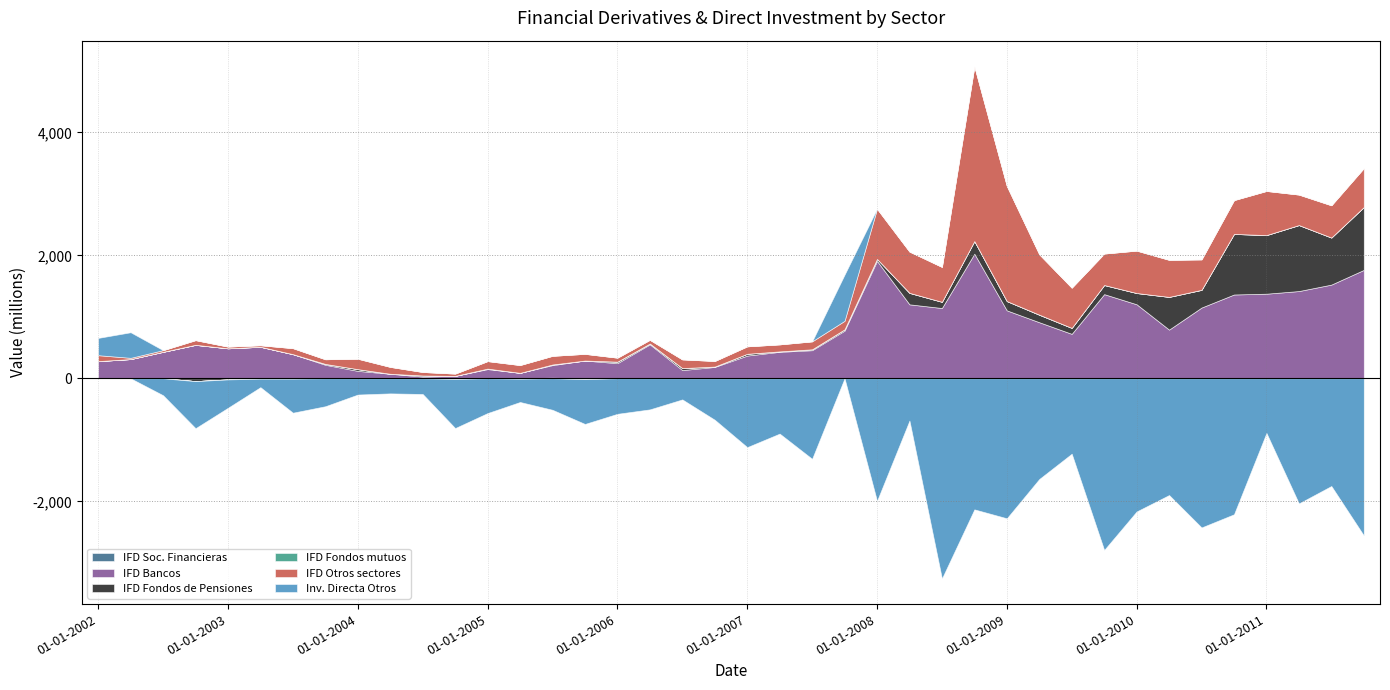

Reading left to right, transcribe all the data shown in this chart.

IFD Soc. Financieras: 01-01-2002=0	01-04-2002=0	01-07-2002=0	01-10-2002=0	01-01-2003=0	01-04-2003=0	01-07-2003=0	01-10-2003=0	01-01-2004=0	01-04-2004=0	01-07-2004=0	01-10-2004=5	01-01-2005=0	01-04-2005=1	01-07-2005=10	01-10-2005=-3	01-01-2006=0	01-04-2006=0	01-07-2006=0	01-10-2006=0	01-01-2007=0	01-04-2007=0	01-07-2007=0	01-10-2007=0	01-01-2008=0	01-04-2008=0	01-07-2008=0	01-10-2008=0	01-01-2009=0	01-04-2009=0	01-07-2009=0	01-10-2009=0	01-01-2010=0	01-04-2010=0	01-07-2010=0	01-10-2010=0	01-01-2011=0	01-04-2011=0	01-07-2011=0	01-10-2011=0
IFD Bancos: 01-01-2002=280	01-04-2002=313	01-07-2002=431	01-10-2002=544	01-01-2003=488	01-04-2003=513	01-07-2003=393	01-10-2003=220	01-01-2004=121	01-04-2004=74	01-07-2004=28	01-10-2004=35	01-01-2005=150	01-04-2005=88	01-07-2005=205	01-10-2005=289	01-01-2006=246	01-04-2006=552	01-07-2006=134	01-10-2006=185	01-01-2007=370	01-04-2007=431	01-07-2007=457	01-10-2007=775	01-01-2008=1910	01-04-2008=1203	01-07-2008=1143	01-10-2008=2026	01-01-2009=1105	01-04-2009=912	01-07-2009=723	01-10-2009=1369	01-01-2010=1204	01-04-2010=792	01-07-2010=1151	01-10-2010=1363	01-01-2011=1376	01-04-2011=1419	01-07-2011=1524	01-10-2011=1763
IFD Fondos de Pensiones: 01-01-2002=0	01-04-2002=0	01-07-2002=0	01-10-2002=-46	01-01-2003=-18	01-04-2003=-6	01-07-2003=-6	01-10-2003=14	01-01-2004=28	01-04-2004=0	01-07-2004=18	01-10-2004=-10	01-01-2005=8	01-04-2005=-7	01-07-2005=10	01-10-2005=-11	01-01-2006=24	01-04-2006=14	01-07-2006=32	01-10-2006=6	01-01-2007=29	01-04-2007=7	01-07-2007=15	01-10-2007=21	01-01-2008=32	01-04-2008=186	01-07-2008=101	01-10-2008=206	01-01-2009=151	01-04-2009=121	01-07-2009=97	01-10-2009=148	01-01-2010=183	01-04-2010=532	01-07-2010=287	01-10-2010=985	01-01-2011=953	01-04-2011=1073	01-07-2011=765	01-10-2011=1022
IFD Fondos mutuos: 01-01-2002=0	01-04-2002=0	01-07-2002=0	01-10-2002=1	01-01-2003=0	01-04-2003=0	01-07-2003=0	01-10-2003=0	01-01-2004=0	01-04-2004=0	01-07-2004=0	01-10-2004=0	01-01-2005=0	01-04-2005=0	01-07-2005=0	01-10-2005=0	01-01-2006=1	01-04-2006=0	01-07-2006=0	01-10-2006=0	01-01-2007=0	01-04-2007=0	01-07-2007=0	01-10-2007=1	01-01-2008=0	01-04-2008=1	01-07-2008=0	01-10-2008=0	01-01-2009=0	01-04-2009=2	01-07-2009=-1	01-10-2009=0	01-01-2010=0	01-04-2010=0	01-07-2010=1	01-10-2010=0	01-01-2011=0	01-04-2011=0	01-07-2011=0	01-10-2011=0
IFD Otros sectores: 01-01-2002=96	01-04-2002=20	01-07-2002=27	01-10-2002=76	01-01-2003=28	01-04-2003=25	01-07-2003=98	01-10-2003=76	01-01-2004=170	01-04-2004=112	01-07-2004=57	01-10-2004=37	01-01-2005=122	01-04-2005=127	01-07-2005=141	01-10-2005=109	01-01-2006=65	01-04-2006=60	01-07-2006=142	01-10-2006=91	01-01-2007=121	01-04-2007=114	01-07-2007=129	01-10-2007=138	01-01-2008=816	01-04-2008=671	01-07-2008=568	01-10-2008=2842	01-01-2009=1873	01-04-2009=982	01-07-2009=654	01-10-2009=512	01-01-2010=690	01-04-2010=603	01-07-2010=495	01-10-2010=550	01-01-2011=718	01-04-2011=496	01-07-2011=525	01-10-2011=634
Inv. Directa Otros: 01-01-2002=281	01-04-2002=416	01-07-2002=-275	01-10-2002=-765	01-01-2003=-461	01-04-2003=-138	01-07-2003=-553	01-10-2003=-454	01-01-2004=-264	01-04-2004=-245	01-07-2004=-255	01-10-2004=-799	01-01-2005=-565	01-04-2005=-378	01-07-2005=-512	01-10-2005=-728	01-01-2006=-577	01-04-2006=-505	01-07-2006=-343	01-10-2006=-674	01-01-2007=-1119	01-04-2007=-899	01-07-2007=-1309	01-10-2007=751	01-01-2008=-1993	01-04-2008=-687	01-07-2008=-3255	01-10-2008=-2131	01-01-2009=-2276	01-04-2009=-1637	01-07-2009=-1225	01-10-2009=-2791	01-01-2010=-2165	01-04-2010=-1898	01-07-2010=-2425	01-10-2010=-2211	01-01-2011=-888	01-04-2011=-2034	01-07-2011=-1751	01-10-2011=-2555